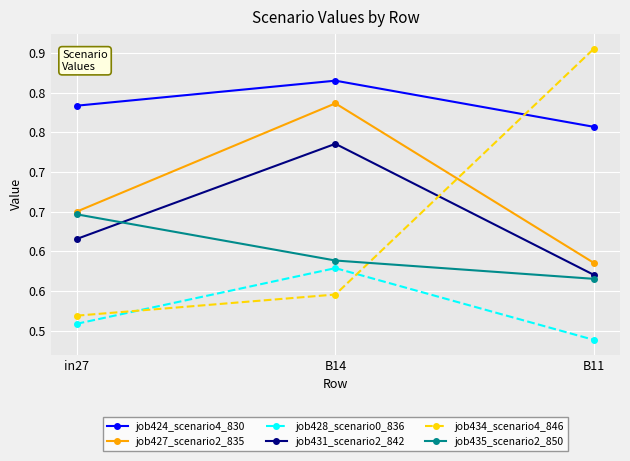

Which series has the largest range (max minus min)?

job434_scenario4_846